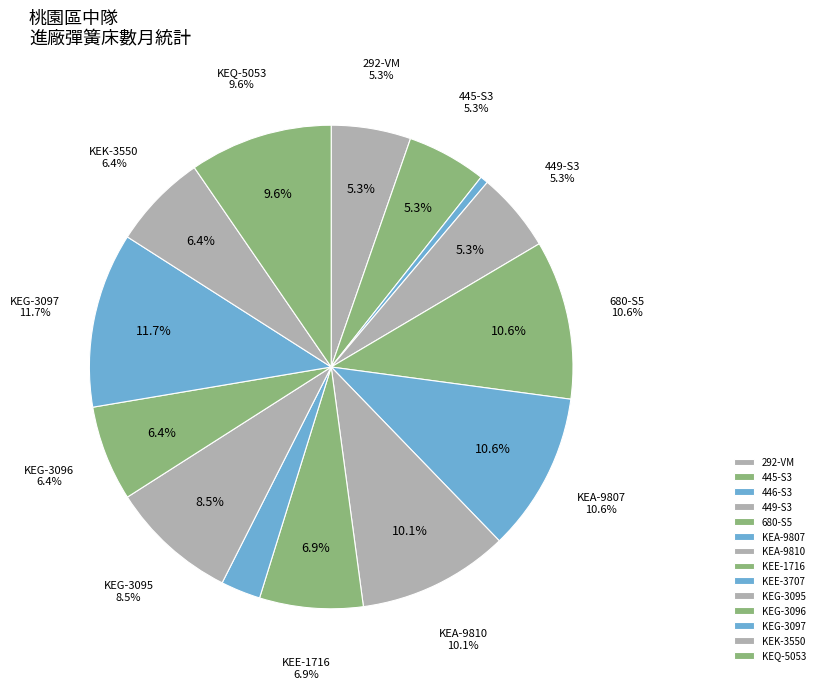

To the nearest percent, what percentage of the pie is 445-S3?

5%